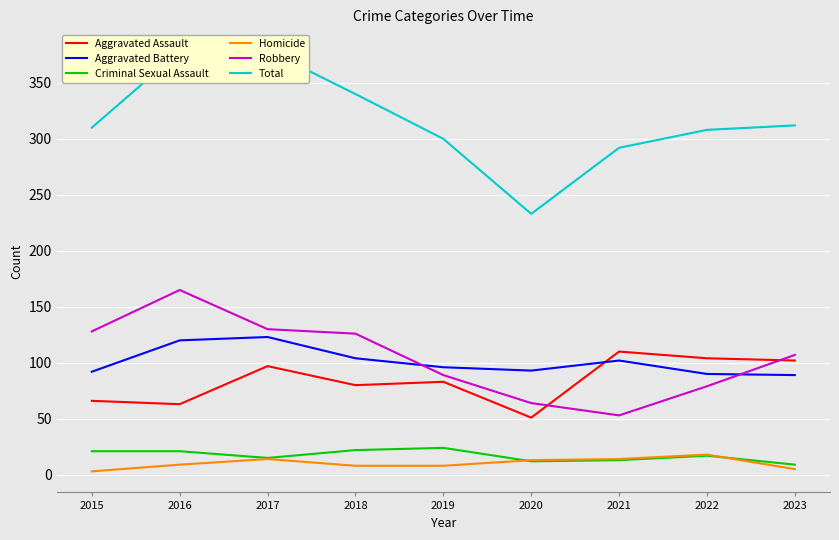

Reading right to left, list all the values displayed in this chart.

Aggravated Assault: 102	104	110	51	83	80	97	63	66
Aggravated Battery: 89	90	102	93	96	104	123	120	92
Criminal Sexual Assault: 9	17	13	12	24	22	15	21	21
Homicide: 5	18	14	13	8	8	14	9	3
Robbery: 107	79	53	64	89	126	130	165	128
Total: 312	308	292	233	300	340	379	378	310